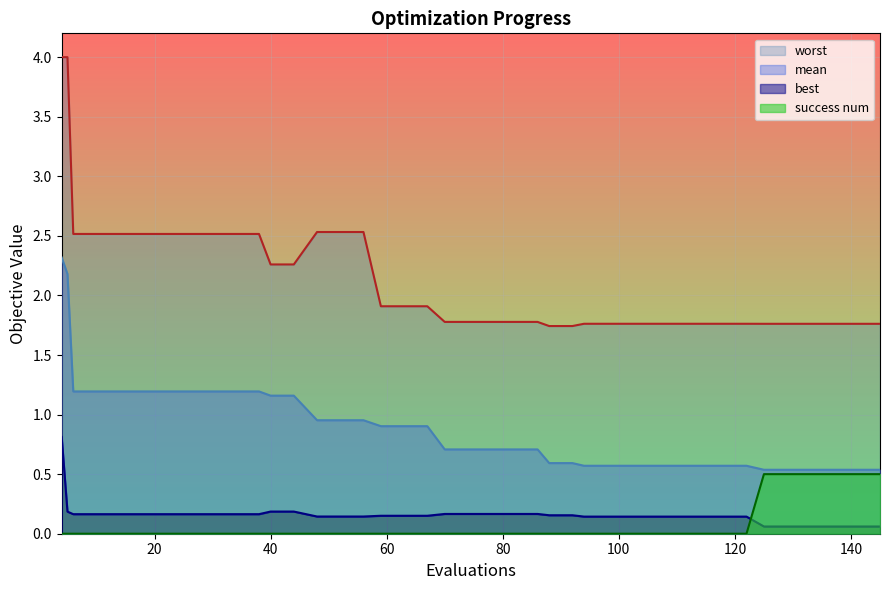

At how many categories does at least one series exceed 0?

40